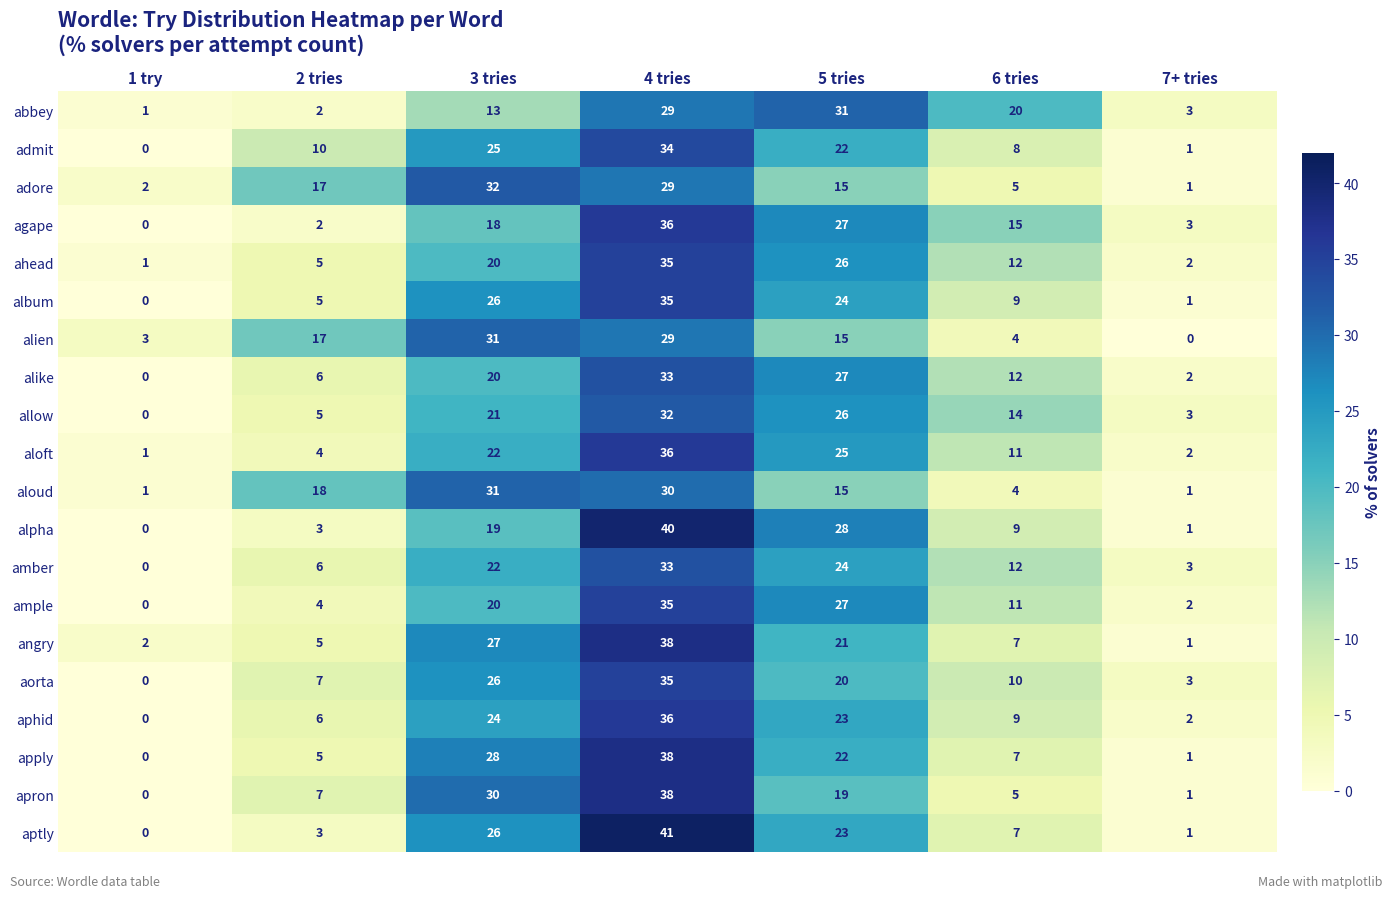

What is the total value across all series at 2 tries?

137